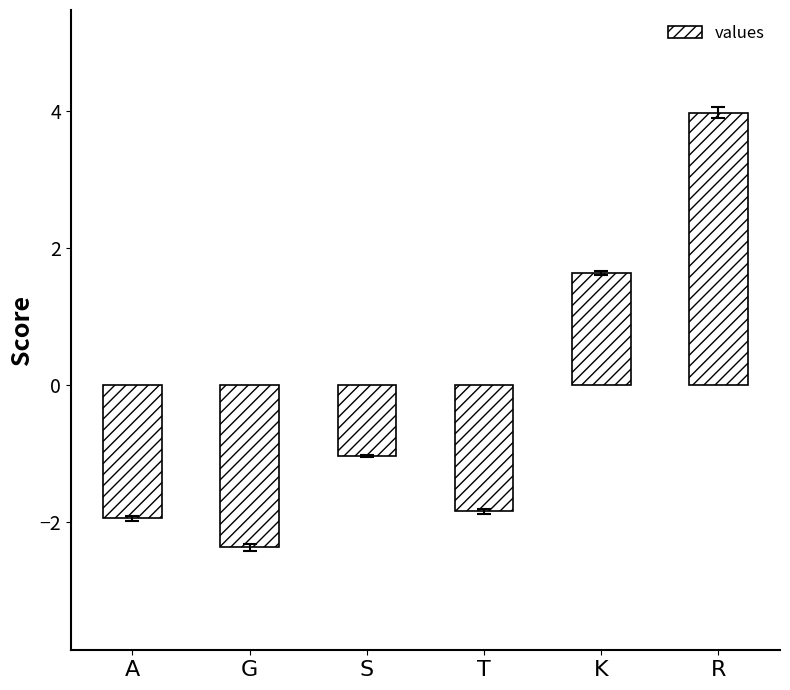

Does the chart contain any negative values?

Yes